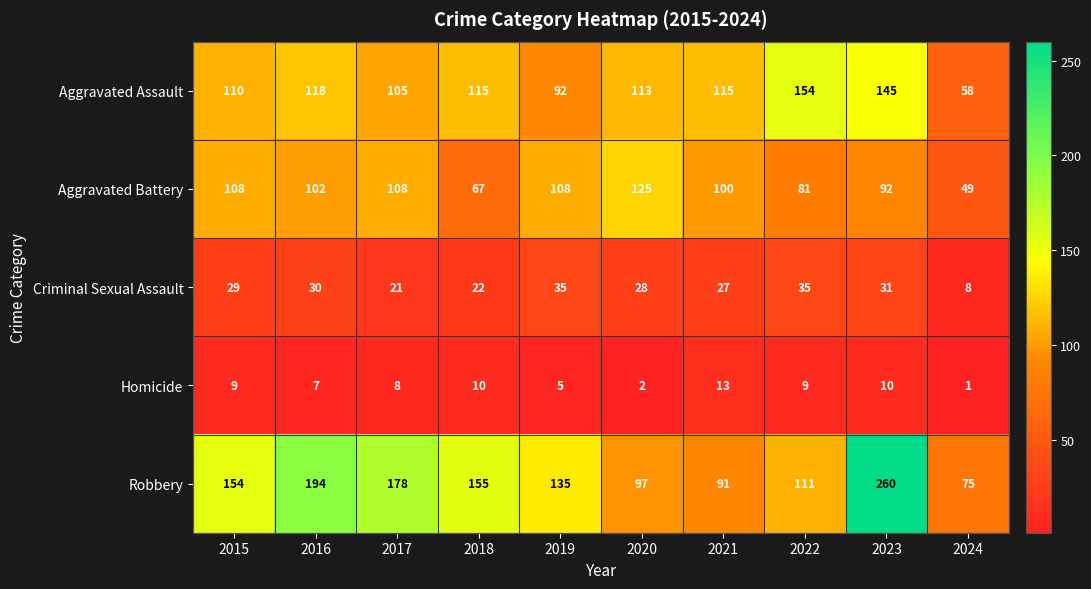

List the series in order of their peak value, highest first.

Robbery, Aggravated Assault, Aggravated Battery, Criminal Sexual Assault, Homicide